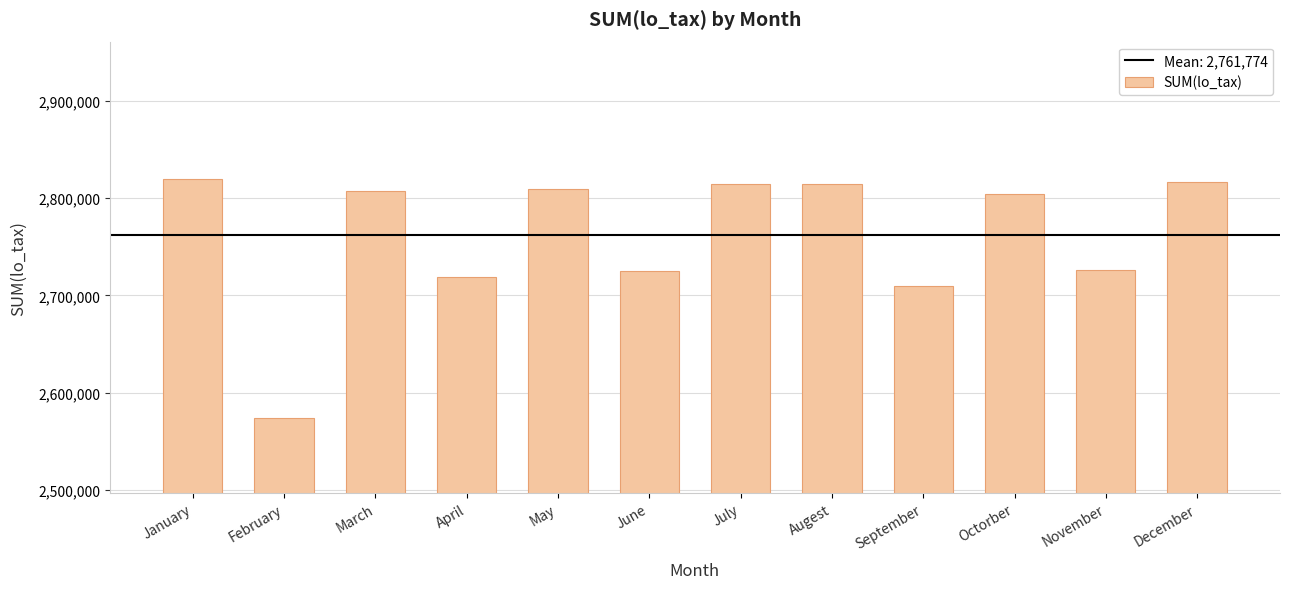

What is the change in value from April to May?

+90616